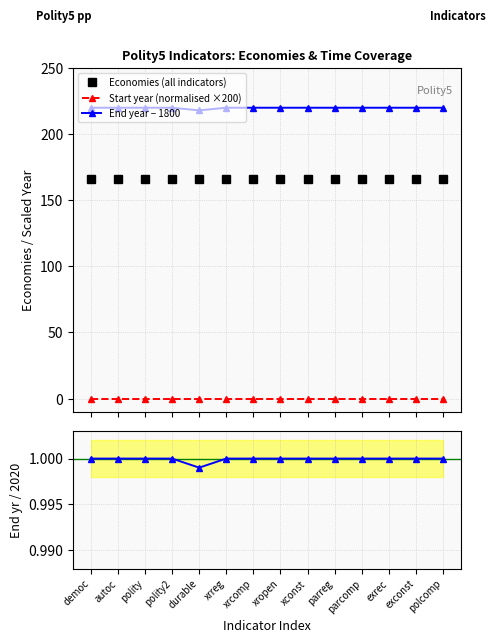

Reading right to left, list all the values displayed in this chart.

Economies (all indicators): 166.0	166.0	166.0	166.0	166.0	166.0	166.0	166.0	166.0	166.0	166.0	166.0	166.0	166.0
Start year (normalised ×200): 0.0	0.0	0.0	0.0	0.0	0.0	0.0	0.0	0.0	0.0	0.0	0.0	0.0	0.0
End year − 1800: 220.0	220.0	220.0	220.0	220.0	220.0	220.0	220.0	220.0	218.0	220.0	220.0	220.0	220.0
End year / 2020: 1.0	1.0	1.0	1.0	1.0	1.0	1.0	1.0	1.0	1.0	1.0	1.0	1.0	1.0